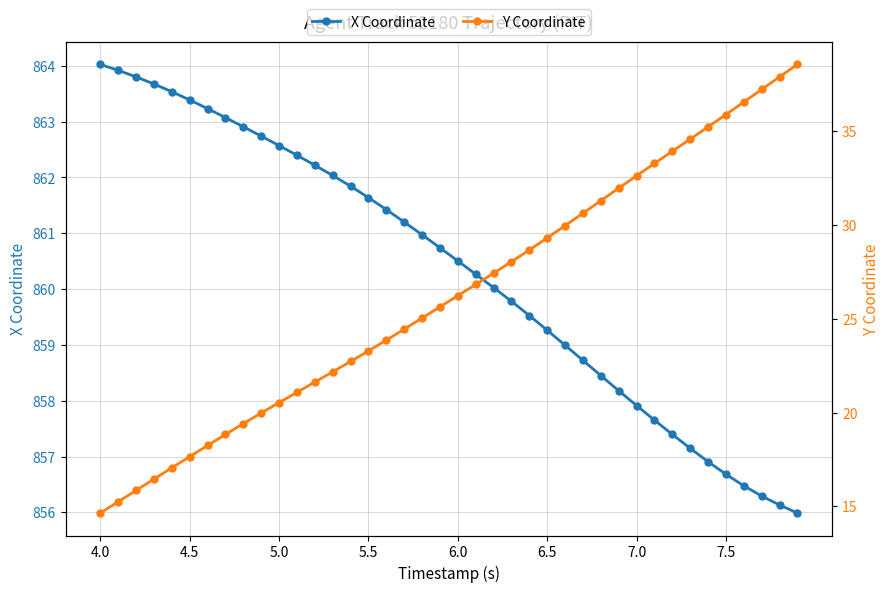

What is the maximum value for X Coordinate?

864.0